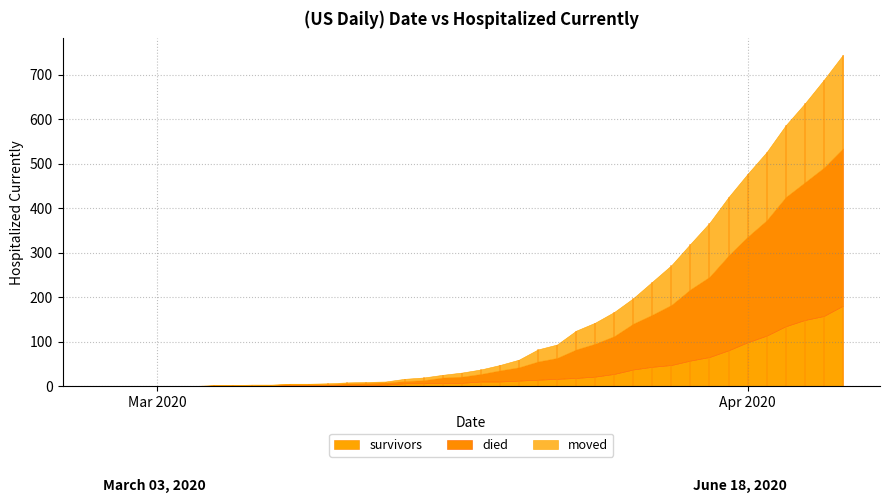

Which series changed the most between 2020-03-07 and 2020-04-02?

died